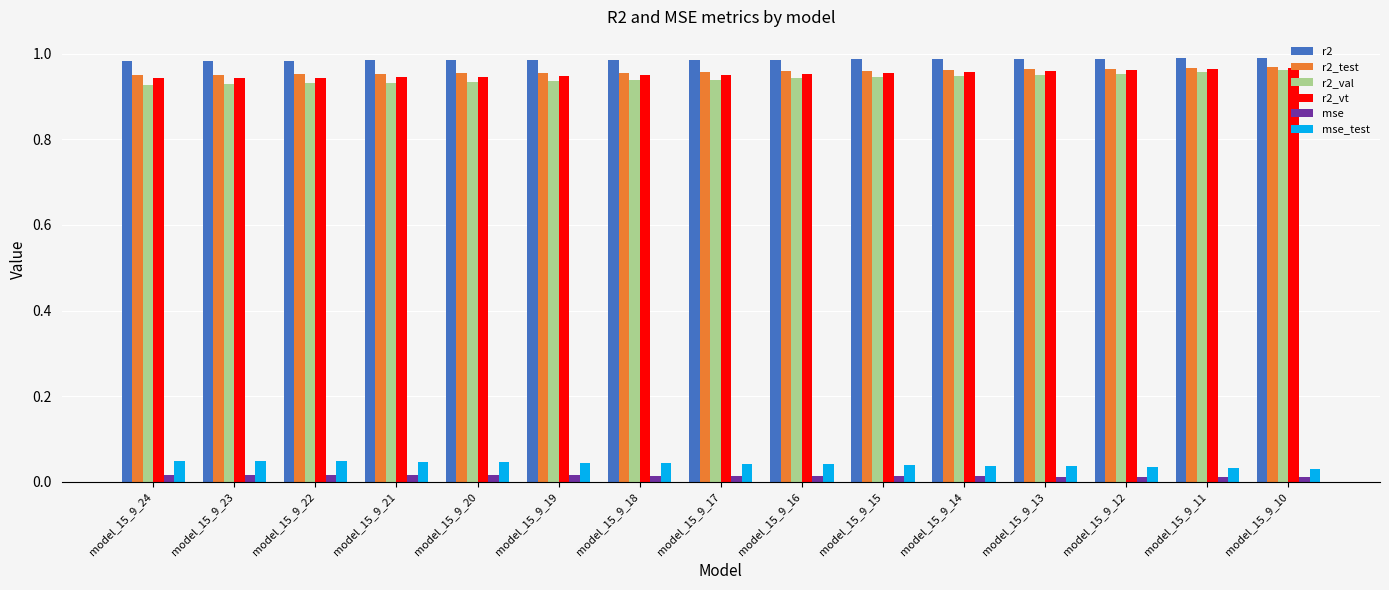

Which series has the largest total across all categories?

r2